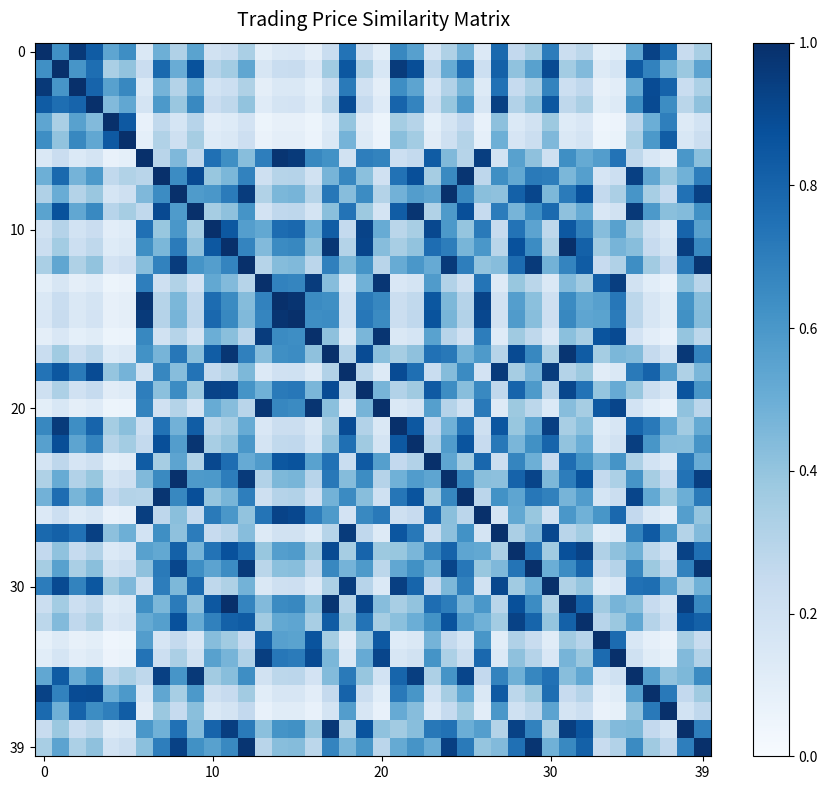

Which category has the lowest value across all series?

33